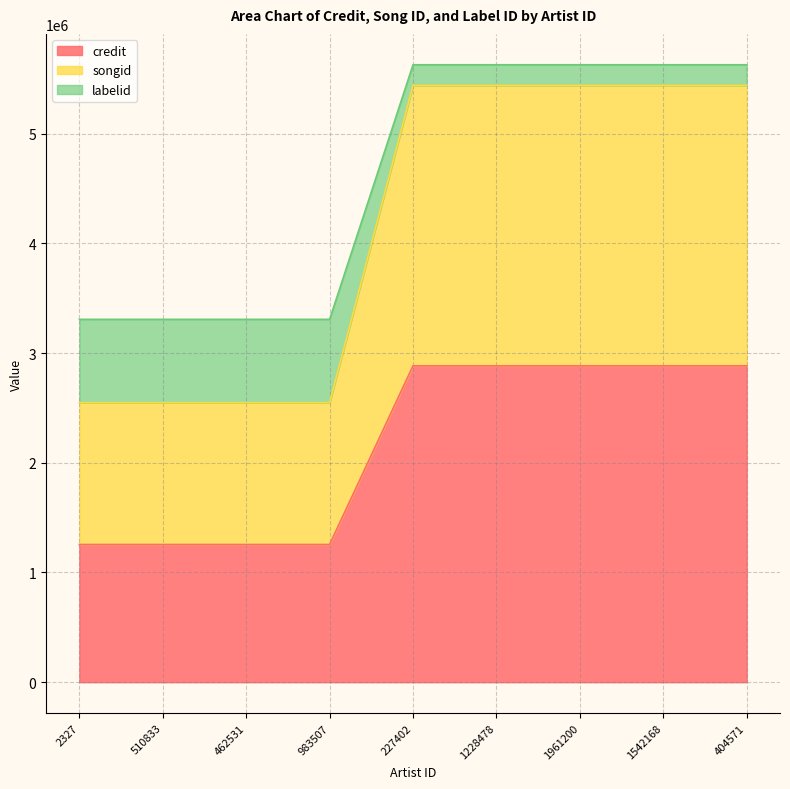

What is the minimum value for credit?

1254912